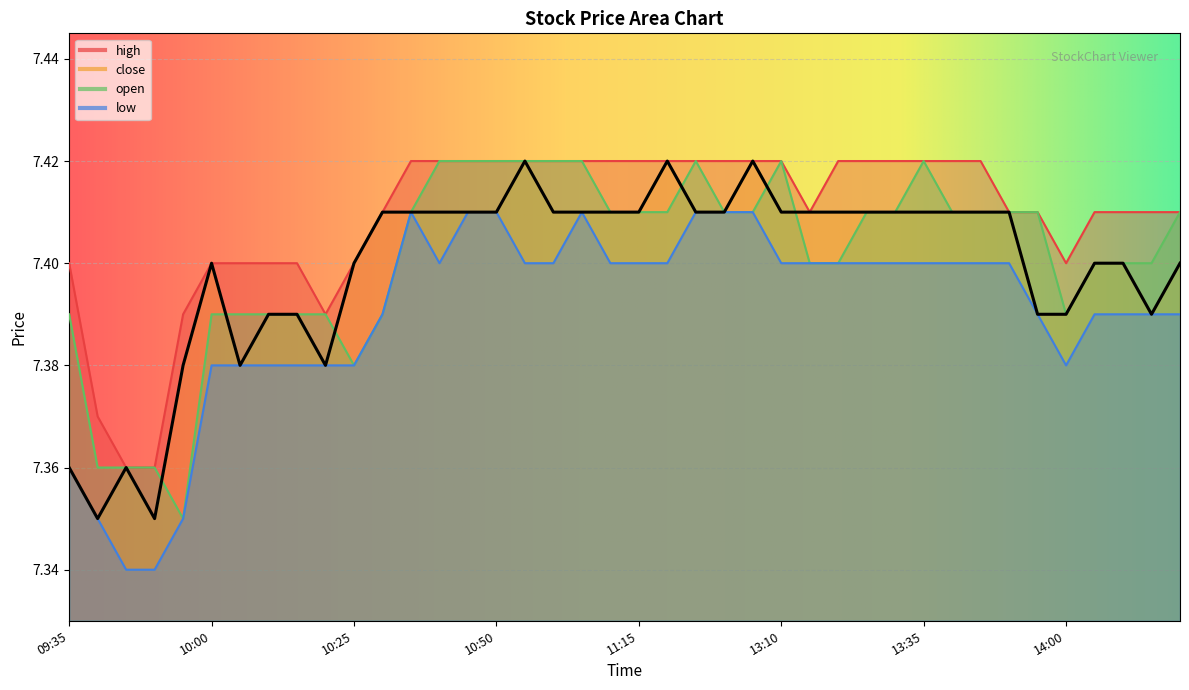

Rank the categories by high value from highest to lowest.

10:35, 10:40, 10:45, 10:50, 10:55, 11:00, 11:05, 11:10, 11:15, 11:20, 11:25, 11:30, 13:05, 13:10, 13:20, 13:25, 13:30, 13:35, 13:40, 13:45, 10:30, 13:15, 13:50, 13:55, 14:05, 14:10, 14:15, 14:20, 09:35, 10:00, 10:05, 10:10, 10:15, 10:25, 14:00, 09:55, 10:20, 09:40, 09:45, 09:50